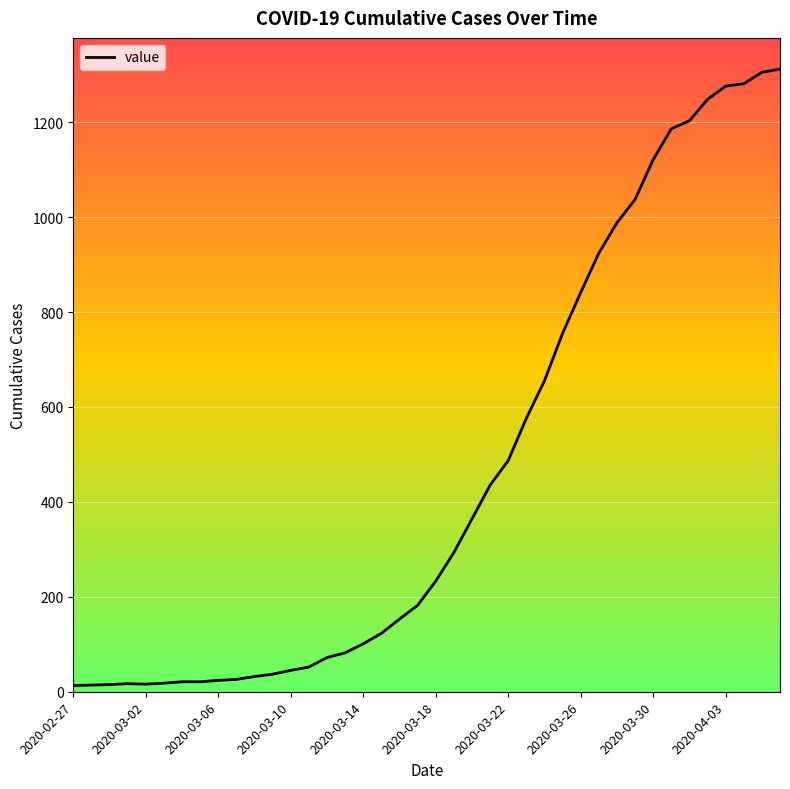

What is the greatest value displayed?

1312